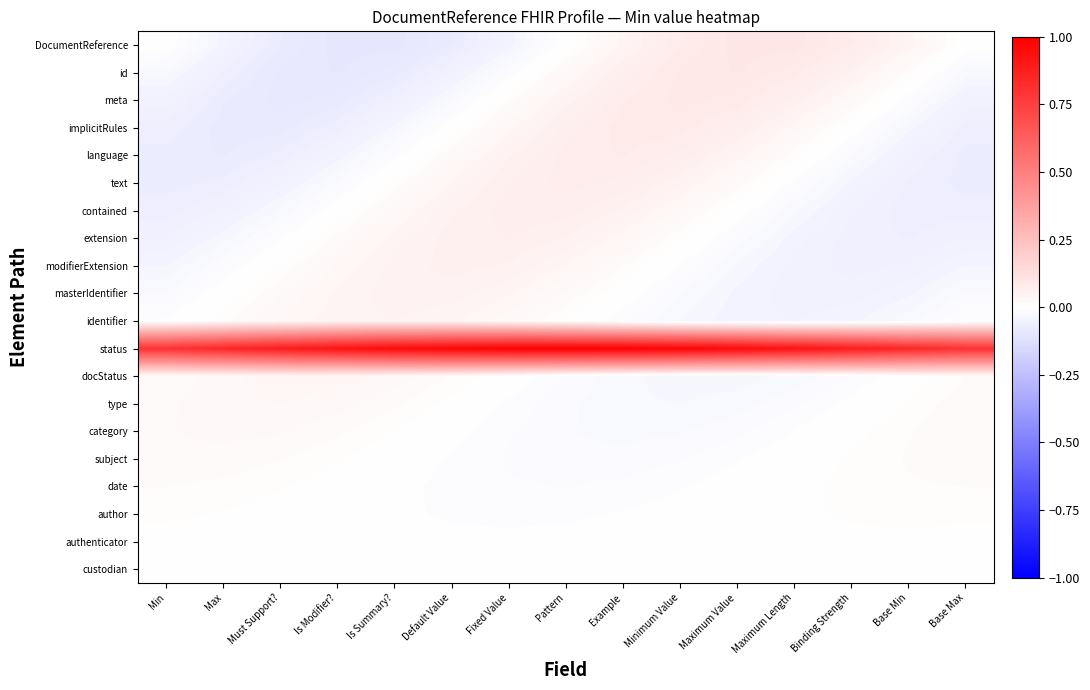

Reading left to right, extract all data points from this chart.

DocumentReference: Min=-0.0	Max=-0.0	Must Support?=-0.1	Is Modifier?=-0.1	Is Summary?=-0.1	Default Value=-0.1	Fixed Value=-0.0	Pattern=-0.0	Example=0.0	Minimum Value=0.1	Maximum Value=0.1	Maximum Length=0.1	Binding Strength=0.1	Base Min=0.0	Base Max=0.0
id: Min=-0.0	Max=-0.1	Must Support?=-0.1	Is Modifier?=-0.1	Is Summary?=-0.1	Default Value=-0.1	Fixed Value=-0.0	Pattern=0.0	Example=0.1	Minimum Value=0.1	Maximum Value=0.1	Maximum Length=0.1	Binding Strength=0.1	Base Min=0.0	Base Max=-0.0
meta: Min=-0.1	Max=-0.1	Must Support?=-0.1	Is Modifier?=-0.1	Is Summary?=-0.1	Default Value=-0.0	Fixed Value=0.0	Pattern=0.1	Example=0.1	Minimum Value=0.1	Maximum Value=0.1	Maximum Length=0.1	Binding Strength=0.0	Base Min=-0.0	Base Max=-0.1
implicitRules: Min=-0.1	Max=-0.1	Must Support?=-0.1	Is Modifier?=-0.1	Is Summary?=-0.0	Default Value=0.0	Fixed Value=0.0	Pattern=0.1	Example=0.1	Minimum Value=0.1	Maximum Value=0.1	Maximum Length=0.0	Binding Strength=-0.0	Base Min=-0.0	Base Max=-0.1
language: Min=-0.1	Max=-0.1	Must Support?=-0.1	Is Modifier?=-0.0	Is Summary?=-0.0	Default Value=0.0	Fixed Value=0.1	Pattern=0.1	Example=0.1	Minimum Value=0.1	Maximum Value=0.0	Maximum Length=0.0	Binding Strength=-0.0	Base Min=-0.1	Base Max=-0.1
text: Min=-0.1	Max=-0.1	Must Support?=-0.0	Is Modifier?=-0.0	Is Summary?=0.0	Default Value=0.0	Fixed Value=0.1	Pattern=0.1	Example=0.1	Minimum Value=0.0	Maximum Value=0.0	Maximum Length=-0.0	Binding Strength=-0.0	Base Min=-0.1	Base Max=-0.1
contained: Min=-0.1	Max=-0.1	Must Support?=-0.0	Is Modifier?=0.0	Is Summary?=0.0	Default Value=0.1	Fixed Value=0.1	Pattern=0.1	Example=0.1	Minimum Value=0.0	Maximum Value=-0.0	Maximum Length=-0.0	Binding Strength=-0.1	Base Min=-0.1	Base Max=-0.1
extension: Min=-0.1	Max=-0.0	Must Support?=-0.0	Is Modifier?=0.0	Is Summary?=0.0	Default Value=0.1	Fixed Value=0.1	Pattern=0.1	Example=0.0	Minimum Value=0.0	Maximum Value=-0.0	Maximum Length=-0.0	Binding Strength=-0.1	Base Min=-0.1	Base Max=-0.1
modifierExtension: Min=-0.0	Max=-0.0	Must Support?=0.0	Is Modifier?=0.0	Is Summary?=0.1	Default Value=0.1	Fixed Value=0.1	Pattern=0.0	Example=0.0	Minimum Value=-0.0	Maximum Value=-0.0	Maximum Length=-0.1	Binding Strength=-0.1	Base Min=-0.1	Base Max=-0.0
masterIdentifier: Min=-0.0	Max=0.0	Must Support?=0.0	Is Modifier?=0.0	Is Summary?=0.1	Default Value=0.1	Fixed Value=0.0	Pattern=0.0	Example=-0.0	Minimum Value=-0.0	Maximum Value=-0.0	Maximum Length=-0.1	Binding Strength=-0.1	Base Min=-0.0	Base Max=-0.0
identifier: Min=-0.0	Max=0.0	Must Support?=0.0	Is Modifier?=0.0	Is Summary?=0.0	Default Value=0.0	Fixed Value=0.0	Pattern=0.0	Example=-0.0	Minimum Value=-0.0	Maximum Value=-0.0	Maximum Length=-0.0	Binding Strength=-0.0	Base Min=-0.0	Base Max=-0.0
status: Min=0.8	Max=0.8	Must Support?=0.9	Is Modifier?=0.9	Is Summary?=1.0	Default Value=1.0	Fixed Value=1.0	Pattern=1.0	Example=1.0	Minimum Value=1.0	Maximum Value=1.0	Maximum Length=0.9	Binding Strength=0.9	Base Min=0.8	Base Max=0.8
docStatus: Min=0.0	Max=0.0	Must Support?=0.0	Is Modifier?=0.0	Is Summary?=0.0	Default Value=0.0	Fixed Value=-0.0	Pattern=-0.0	Example=-0.0	Minimum Value=-0.0	Maximum Value=-0.0	Maximum Length=-0.0	Binding Strength=-0.0	Base Min=0.0	Base Max=0.0
type: Min=0.0	Max=0.0	Must Support?=0.0	Is Modifier?=0.0	Is Summary?=0.0	Default Value=0.0	Fixed Value=-0.0	Pattern=-0.0	Example=-0.0	Minimum Value=-0.0	Maximum Value=-0.0	Maximum Length=-0.0	Binding Strength=-0.0	Base Min=0.0	Base Max=0.0
category: Min=0.0	Max=0.0	Must Support?=0.0	Is Modifier?=0.0	Is Summary?=0.0	Default Value=-0.0	Fixed Value=-0.0	Pattern=-0.0	Example=-0.0	Minimum Value=-0.0	Maximum Value=-0.0	Maximum Length=-0.0	Binding Strength=0.0	Base Min=0.0	Base Max=0.0
subject: Min=0.0	Max=0.0	Must Support?=0.0	Is Modifier?=0.0	Is Summary?=-0.0	Default Value=-0.0	Fixed Value=-0.0	Pattern=-0.0	Example=-0.0	Minimum Value=-0.0	Maximum Value=-0.0	Maximum Length=0.0	Binding Strength=0.0	Base Min=0.0	Base Max=0.0
date: Min=0.0	Max=0.0	Must Support?=0.0	Is Modifier?=0.0	Is Summary?=-0.0	Default Value=-0.0	Fixed Value=-0.0	Pattern=-0.0	Example=-0.0	Minimum Value=-0.0	Maximum Value=-0.0	Maximum Length=0.0	Binding Strength=0.0	Base Min=0.0	Base Max=0.0
author: Min=0.0	Max=0.0	Must Support?=0.0	Is Modifier?=-0.0	Is Summary?=-0.0	Default Value=-0.0	Fixed Value=-0.0	Pattern=-0.0	Example=-0.0	Minimum Value=-0.0	Maximum Value=0.0	Maximum Length=0.0	Binding Strength=0.0	Base Min=0.0	Base Max=0.0
authenticator: Min=0.0	Max=0.0	Must Support?=-0.0	Is Modifier?=-0.0	Is Summary?=-0.0	Default Value=-0.0	Fixed Value=-0.0	Pattern=-0.0	Example=-0.0	Minimum Value=0.0	Maximum Value=0.0	Maximum Length=0.0	Binding Strength=0.0	Base Min=0.0	Base Max=0.0
custodian: Min=0.0	Max=0.0	Must Support?=-0.0	Is Modifier?=-0.0	Is Summary?=-0.0	Default Value=-0.0	Fixed Value=-0.0	Pattern=-0.0	Example=-0.0	Minimum Value=0.0	Maximum Value=0.0	Maximum Length=0.0	Binding Strength=0.0	Base Min=0.0	Base Max=0.0